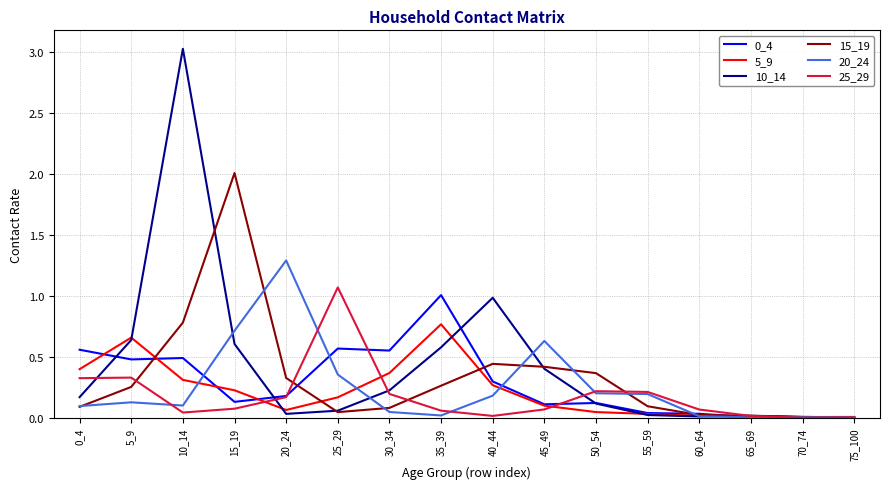

At which category is the sum across all series the highest?

10_14